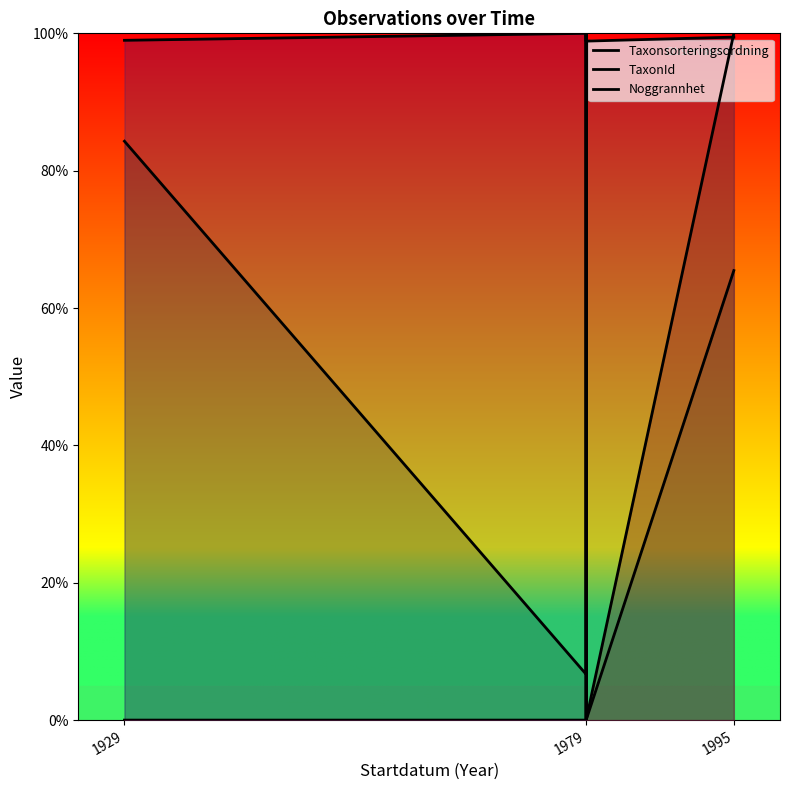

List the series in order of their overall mean, highest first.

TaxonId, Taxonsorteringsordning, Noggrannhet